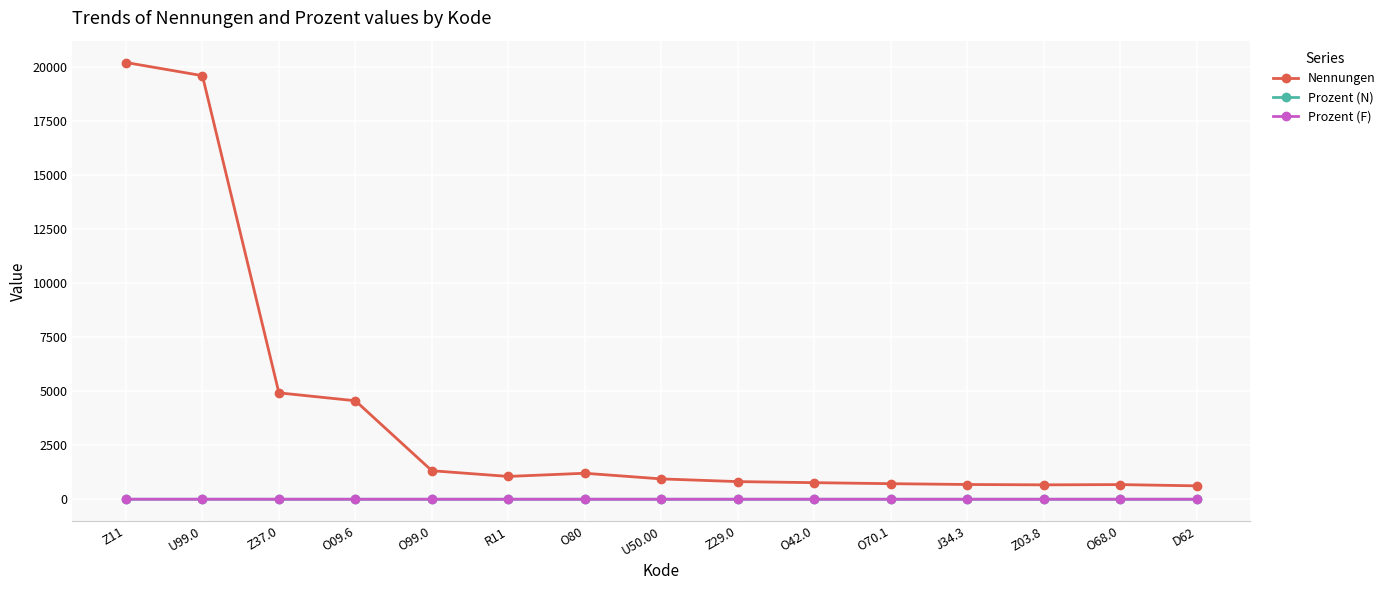

What is the average value of the Prozent (F) series?

0.2